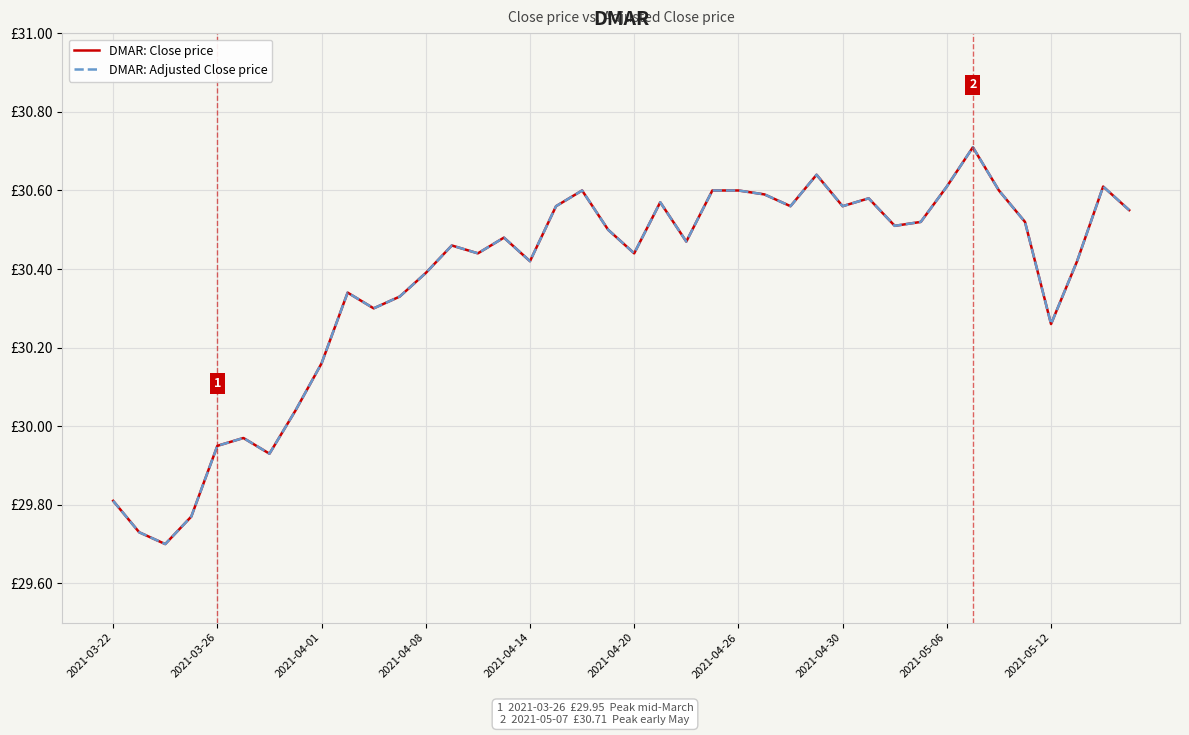

Does the chart display data point markers on the line(s)?

No